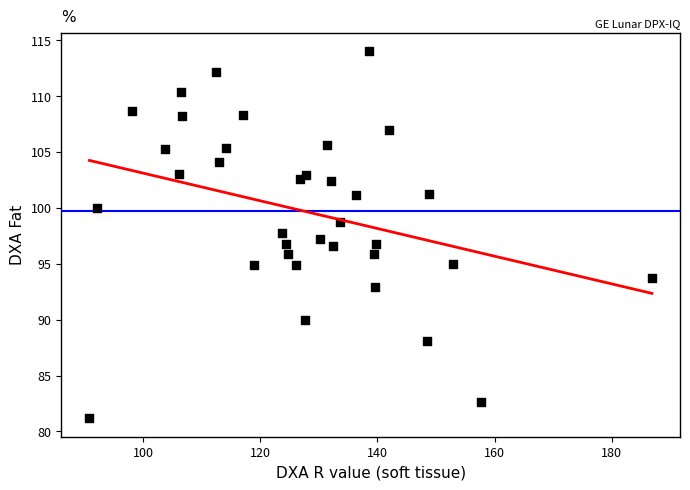

What is the range of Y values (max minus min)?

32.9